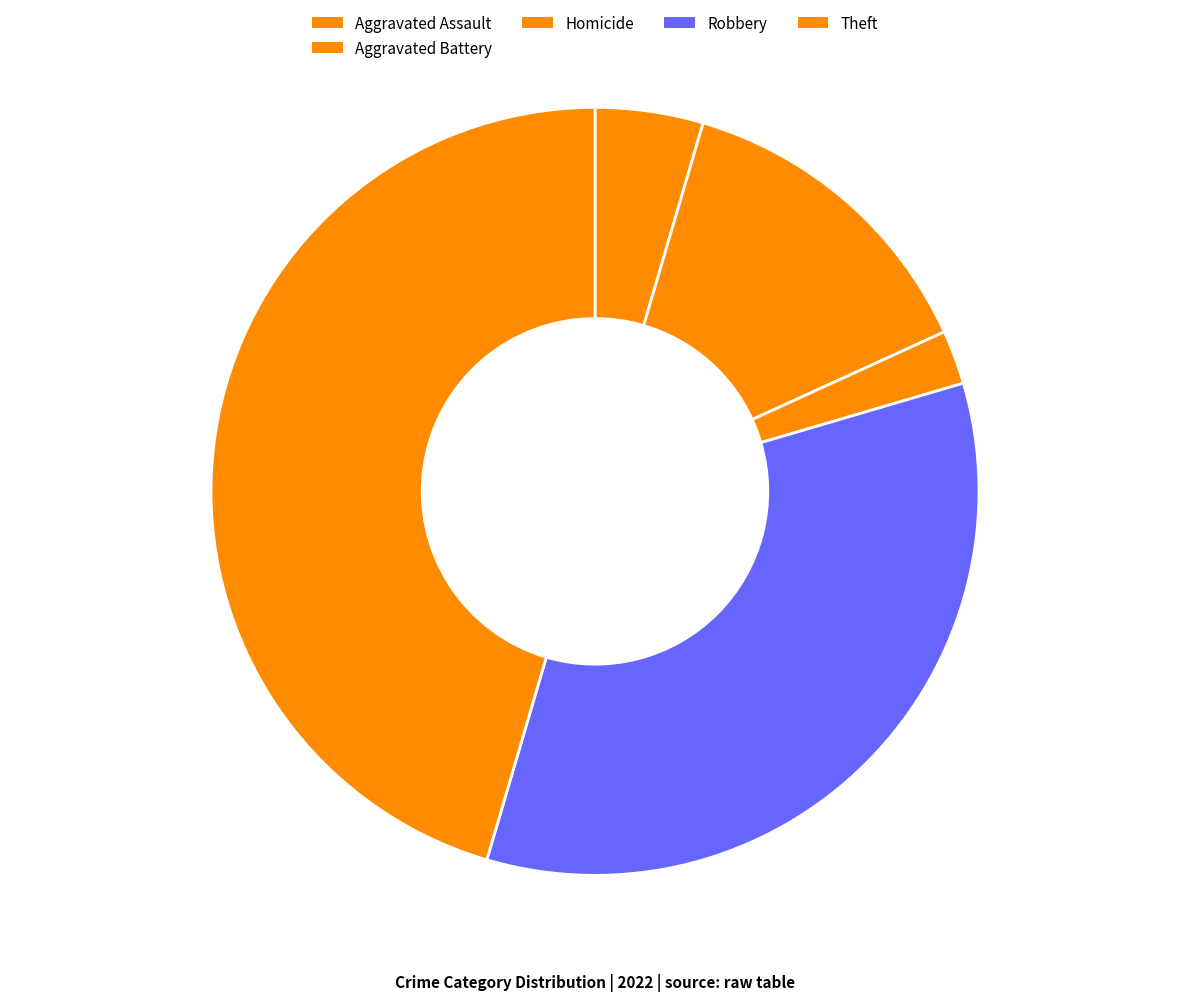

Count the number of slices in the pie.

5